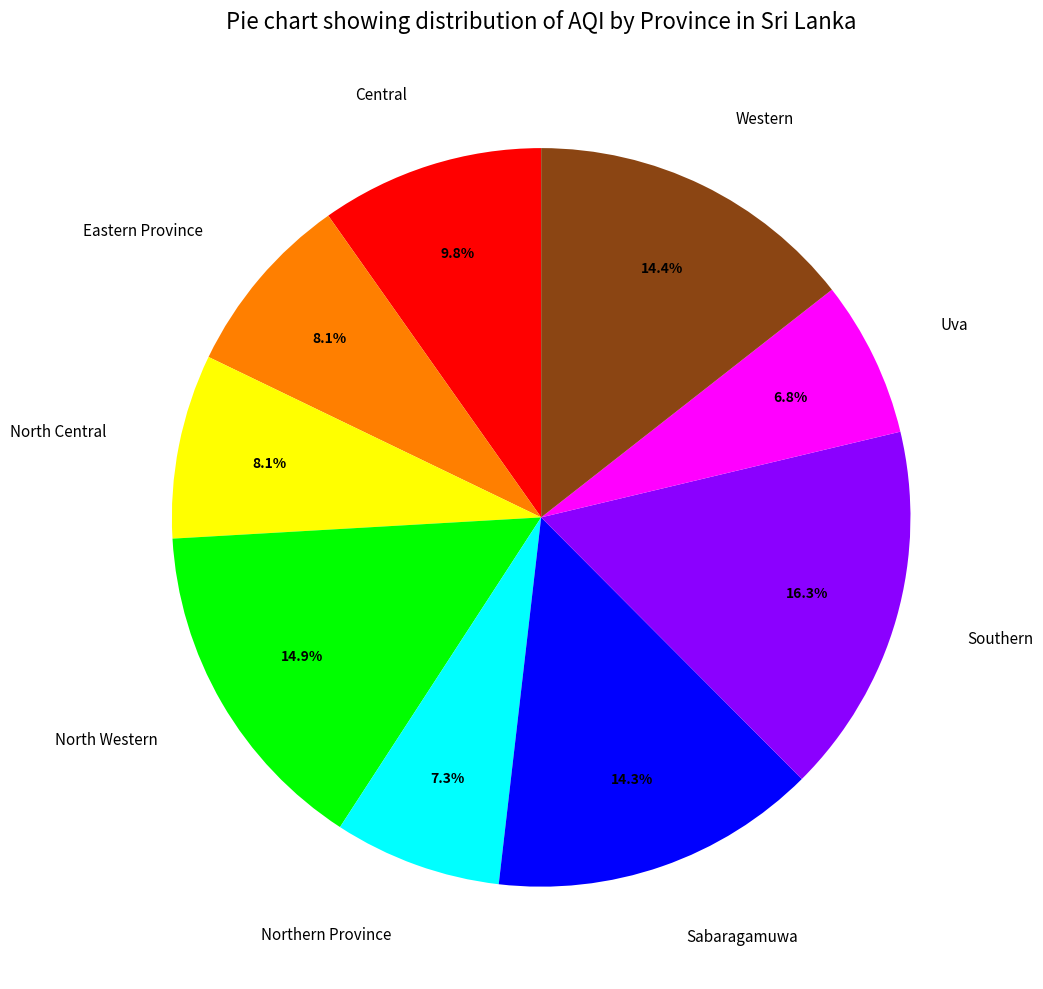

Does Western represent more than half of the total?

No